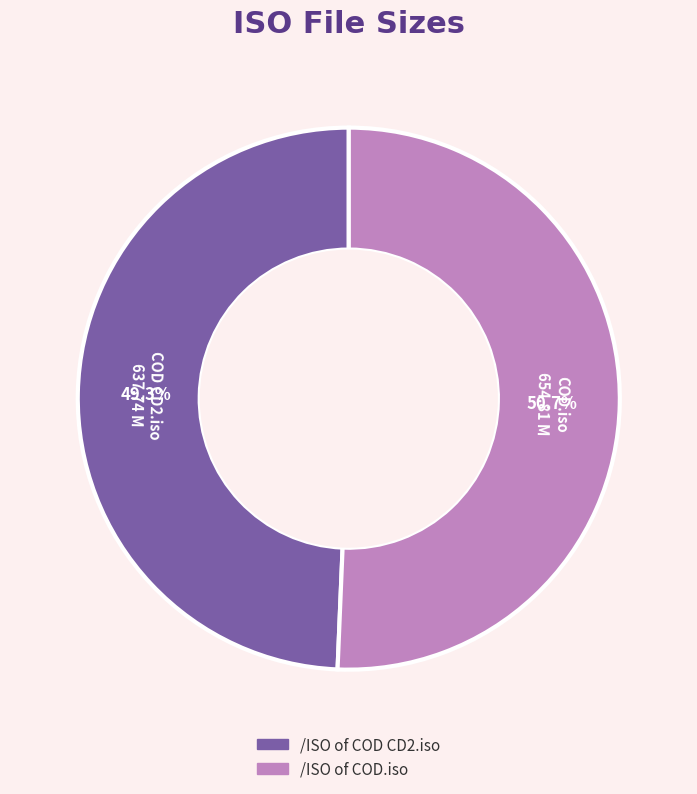

Does /ISO of COD.iso account for over 50% of the chart?

Yes